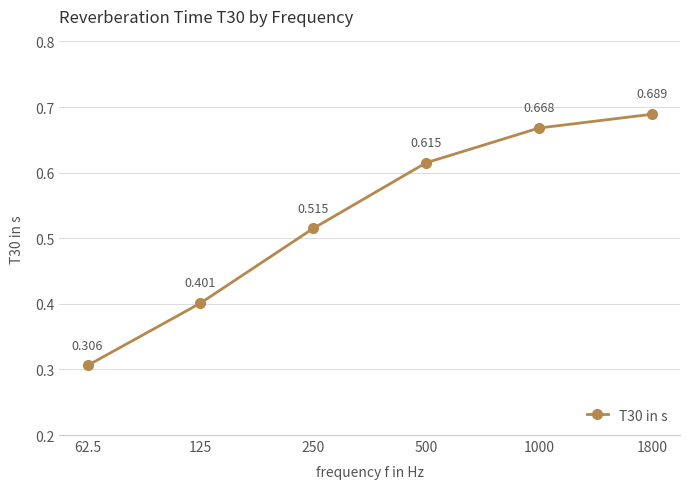

True or false: the data has more than 2 interior local peaks.

False